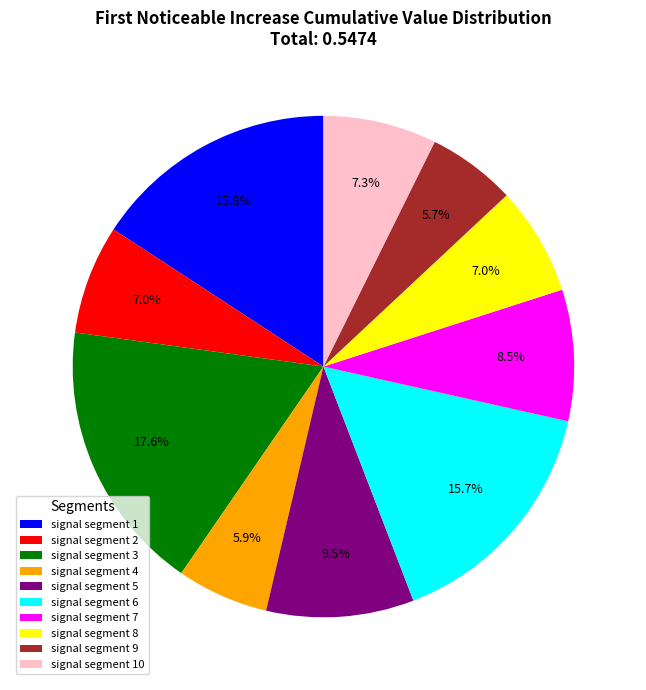

Between signal segment 9 and signal segment 8, which is larger?

signal segment 8